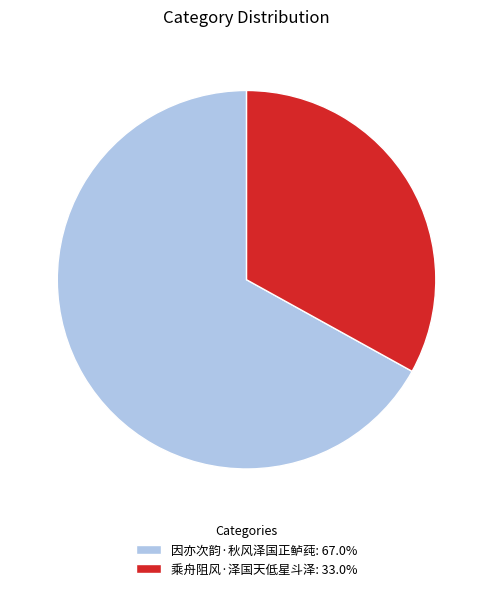

True or false: 因亦次韵·秋风泽国正鲈莼 accounts for 67% of the total.

True